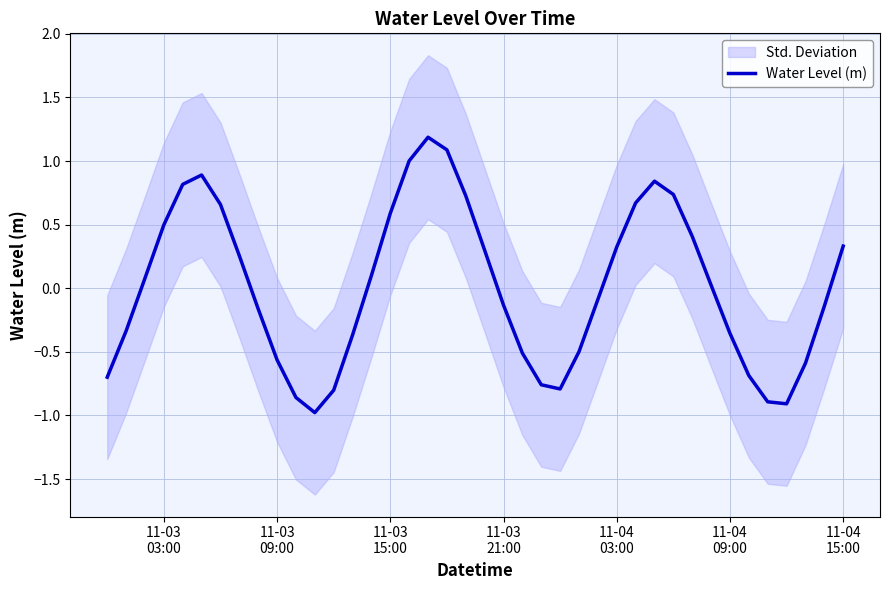

What is the highest value of the Water Level (m) series?

1.2